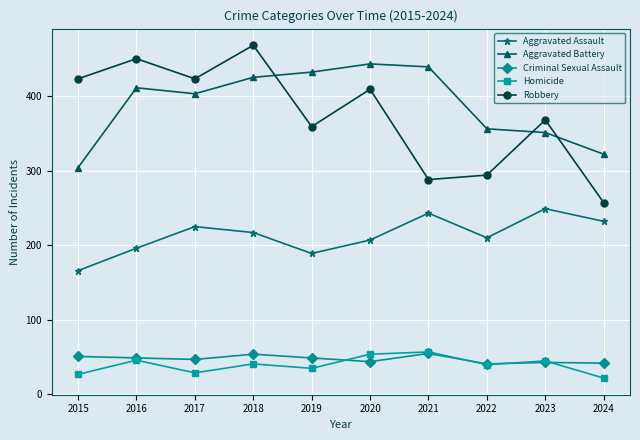

What is the difference between the Aggravated Assault values at 2024 and 2016?

36